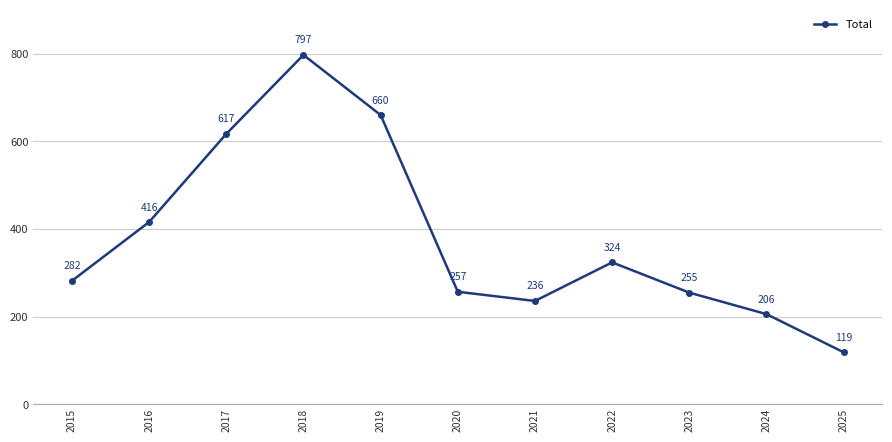

Where is the first local maximum?

2018